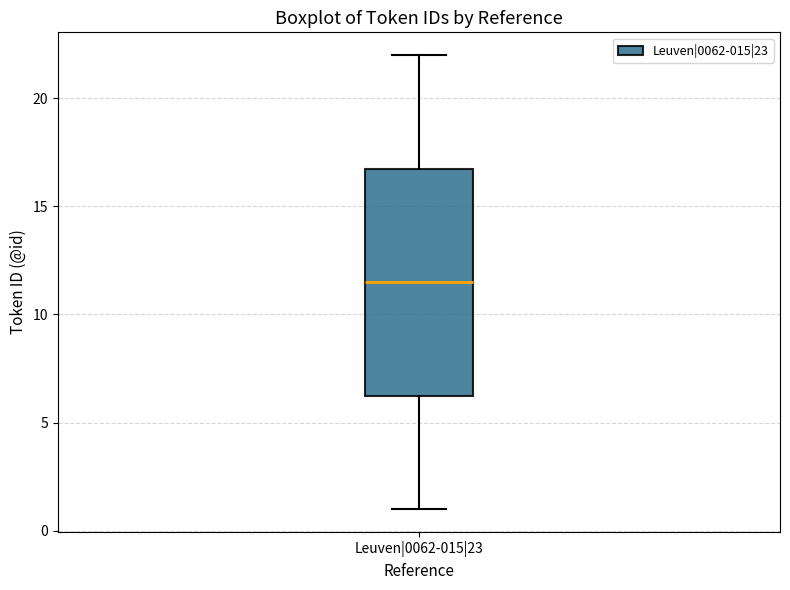

Where is the upper edge of the box for Leuven|0062-015|23 on the y-axis? The values are not printed on the chart, so give them approximately, as read against the axis.

17.0